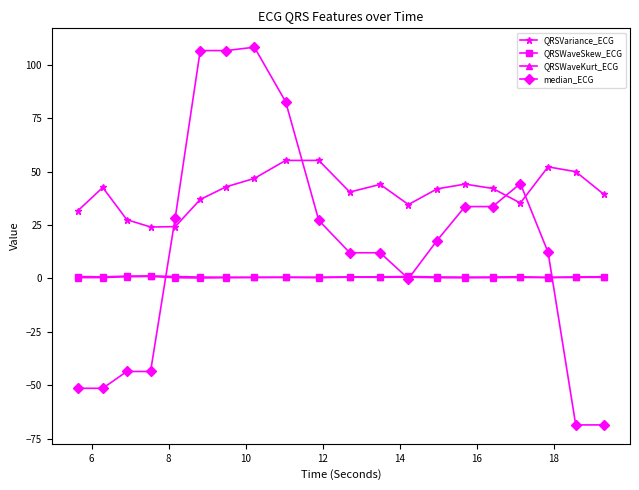

Does the chart display data point markers on the line(s)?

Yes